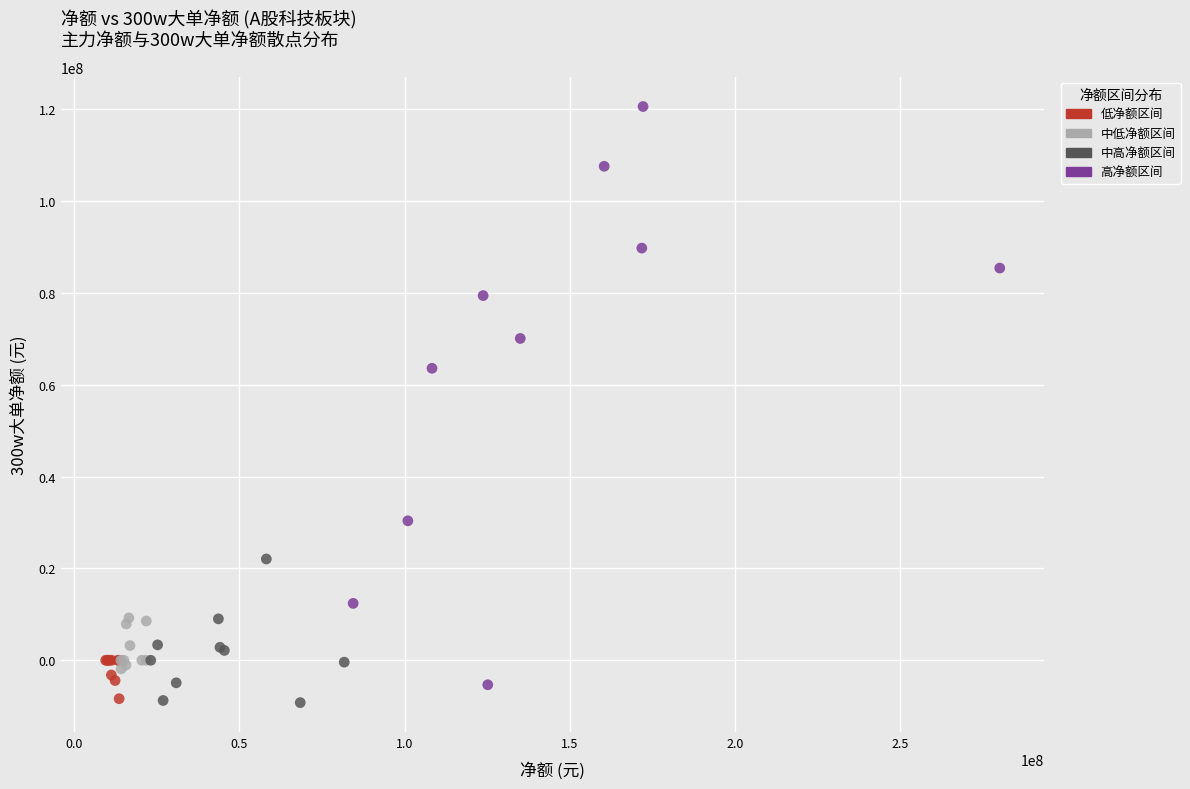

Which series has the largest Y range (max minus min)?

高净额区间